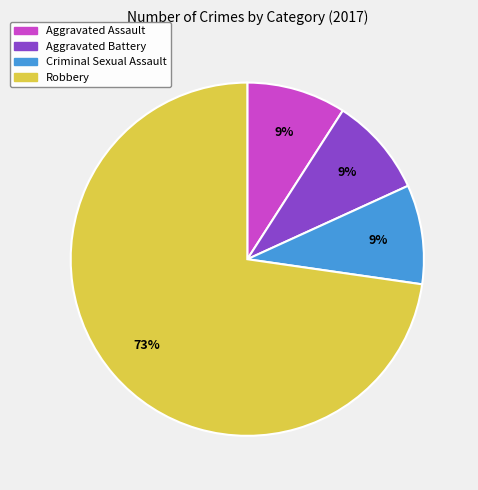

Combined, do Aggravated Assault and Criminal Sexual Assault account for over 50%?

No